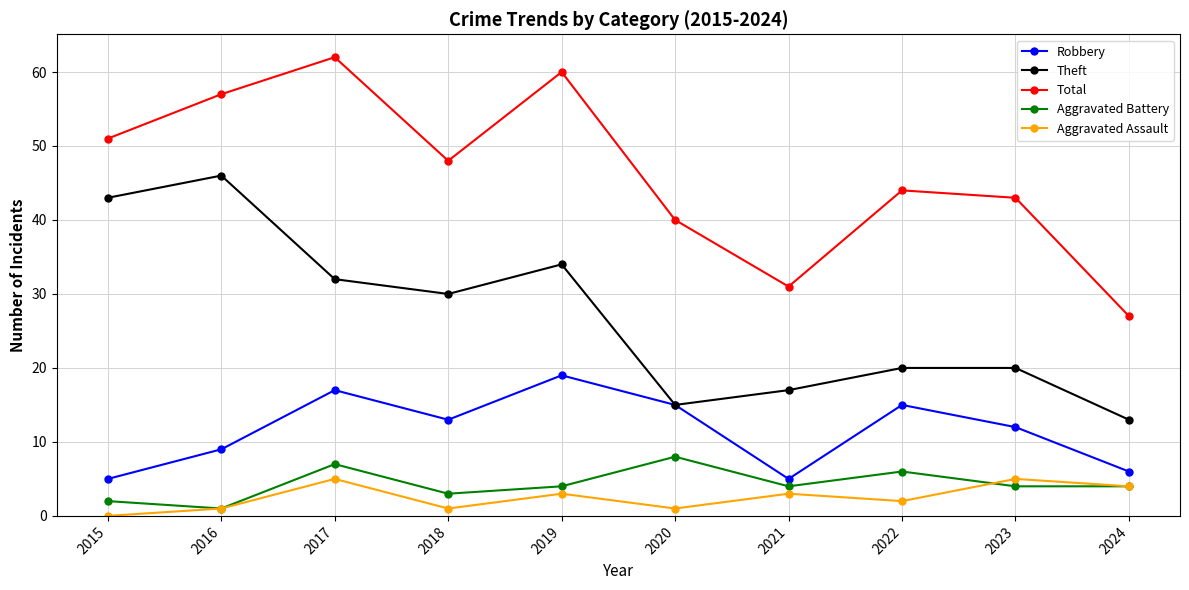

List the series in order of their peak value, highest first.

Total, Theft, Robbery, Aggravated Battery, Aggravated Assault